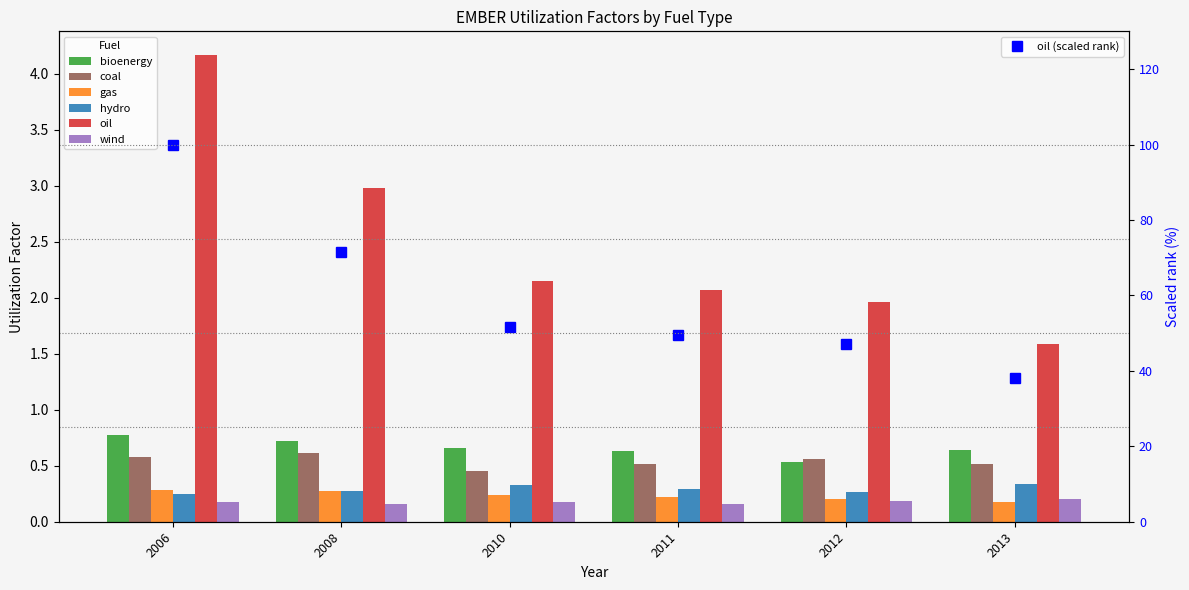

At which category is the sum across all series the highest?

2006